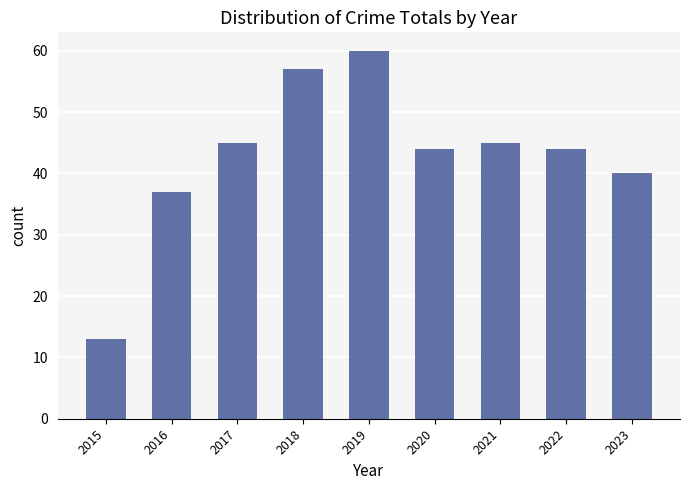

What is the approximate value at 2017?

45